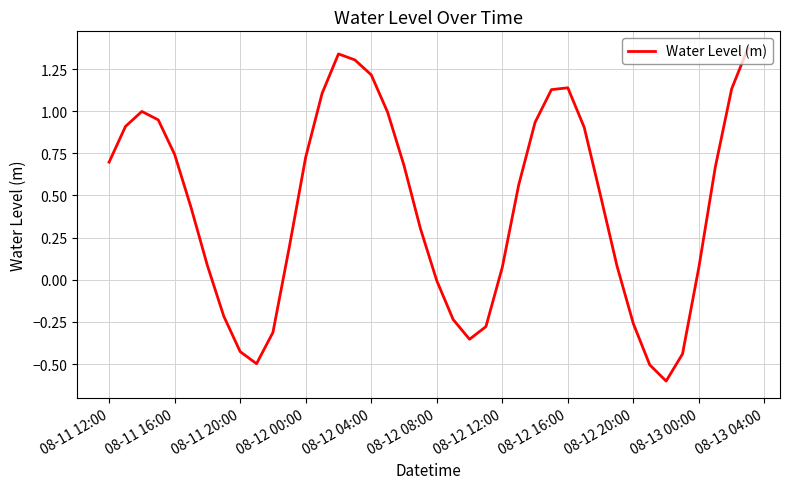

What is the smallest value displayed?

-0.6